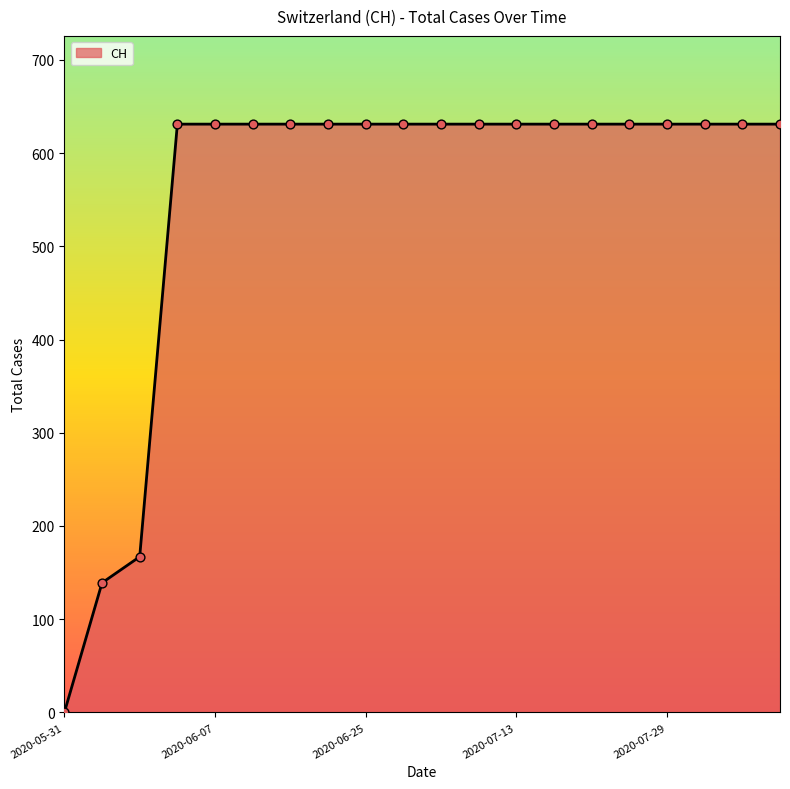

What is the difference between the maximum and minimum values?

631